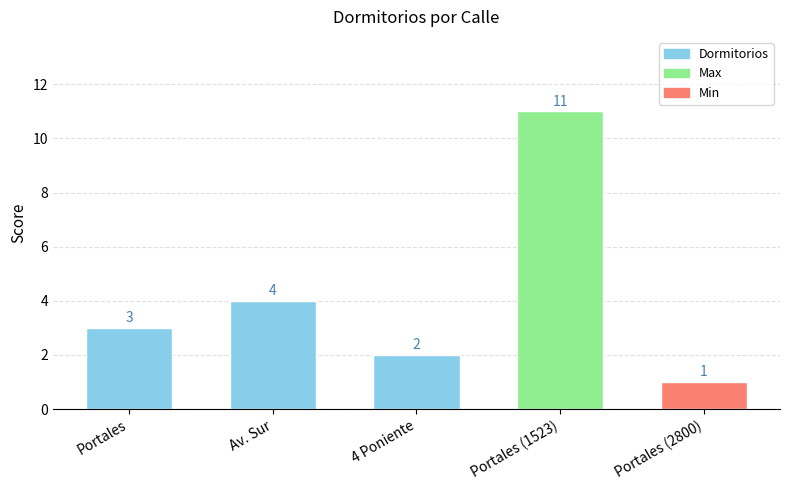

What is the label of the 3rd bar from the right?

4 Poniente